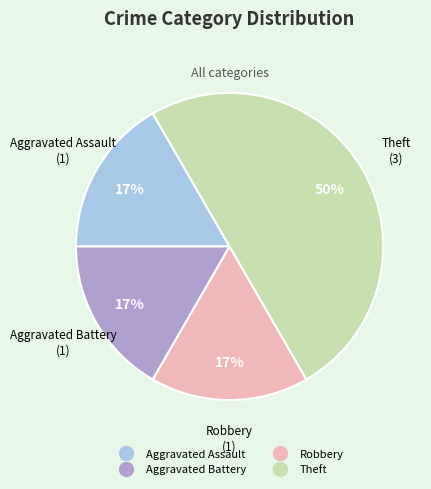

What is the ratio of the value at Aggravated Battery to the value at Theft?

0.3